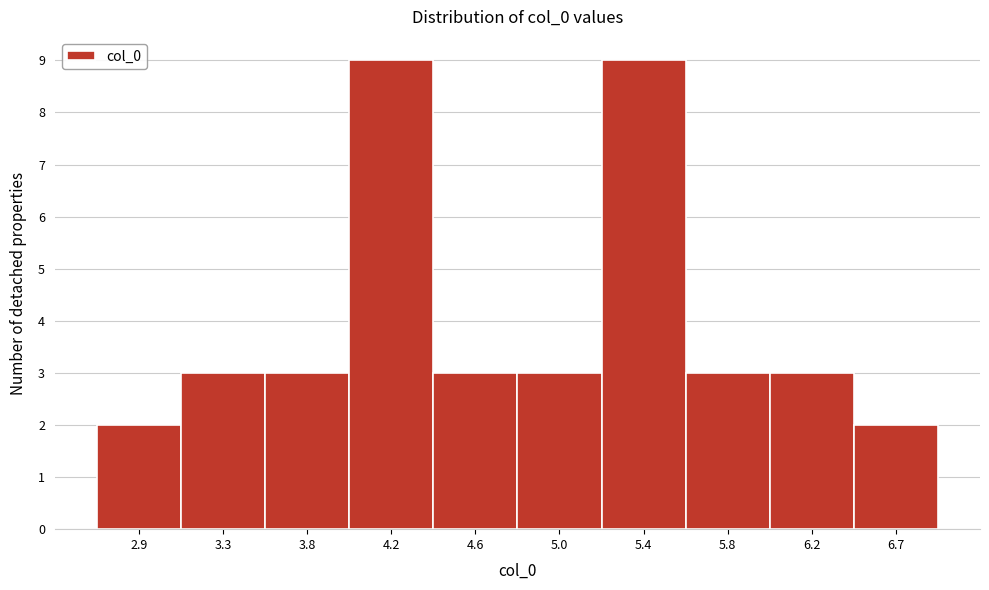

Reading right to left, what are all the values shown in this chart?

2	3	3	9	3	3	9	3	3	2